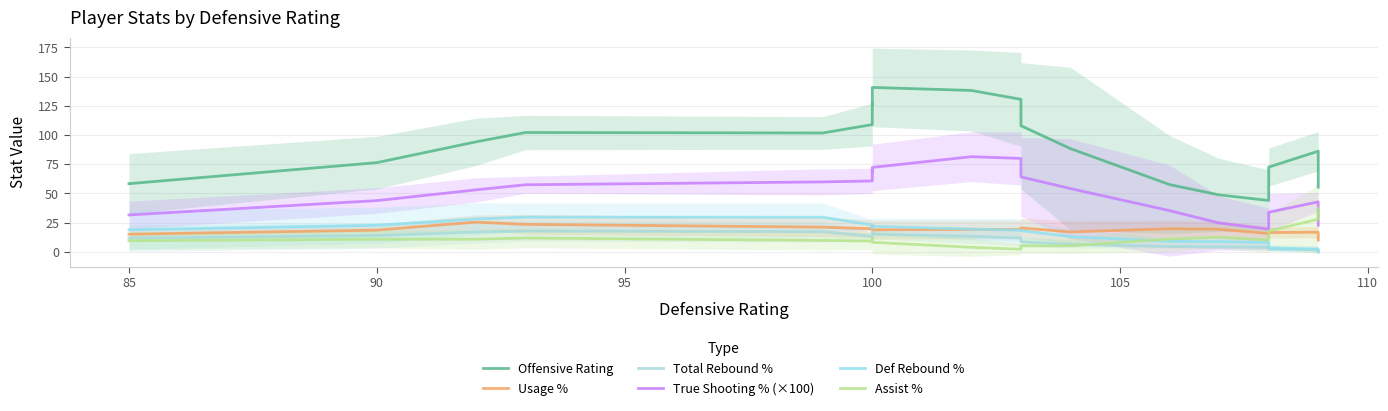

Which series has the largest total across all categories?

Offensive Rating